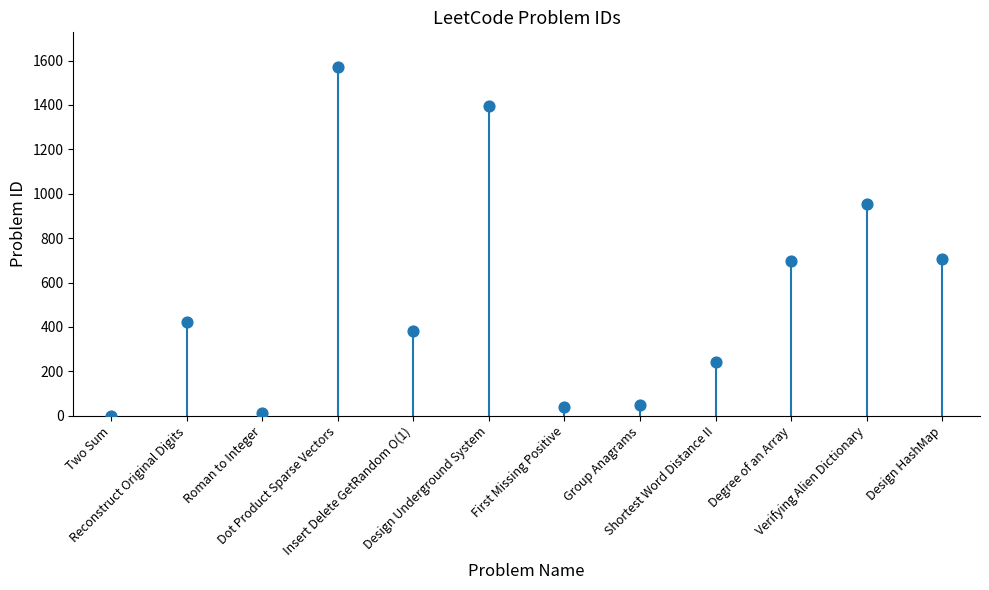

What is the average Y value?

539